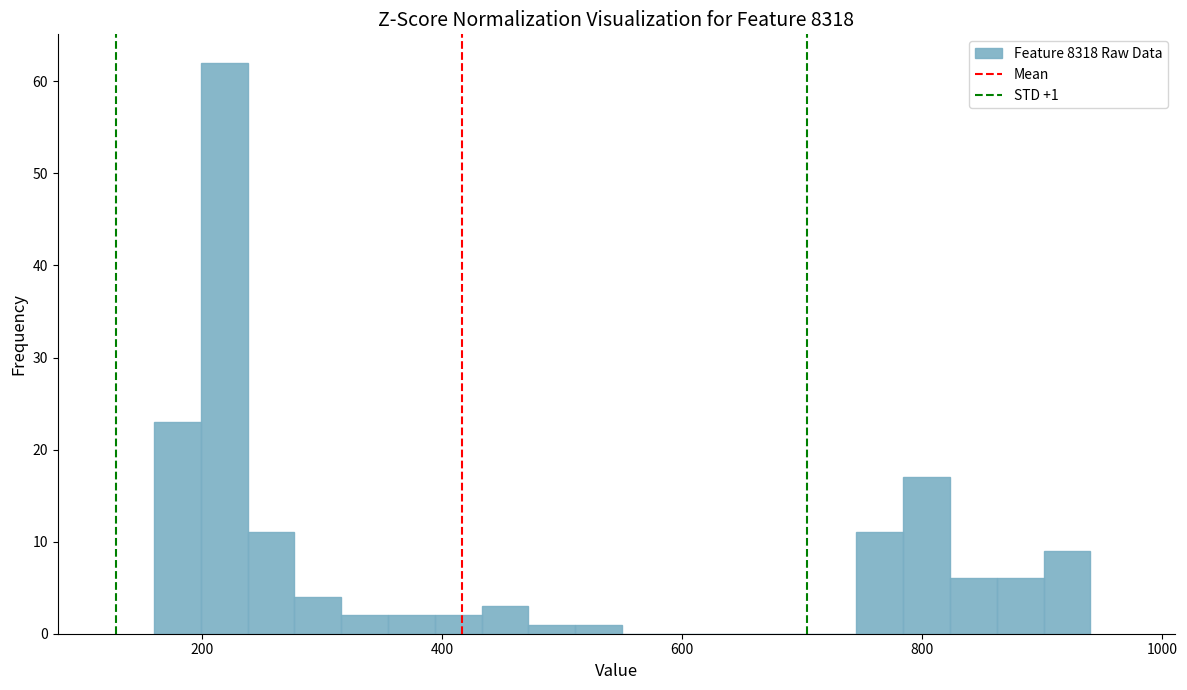

Around what value on the x-axis is the tallest bar? Give the approximate position of its centre, as read against the axis.

220